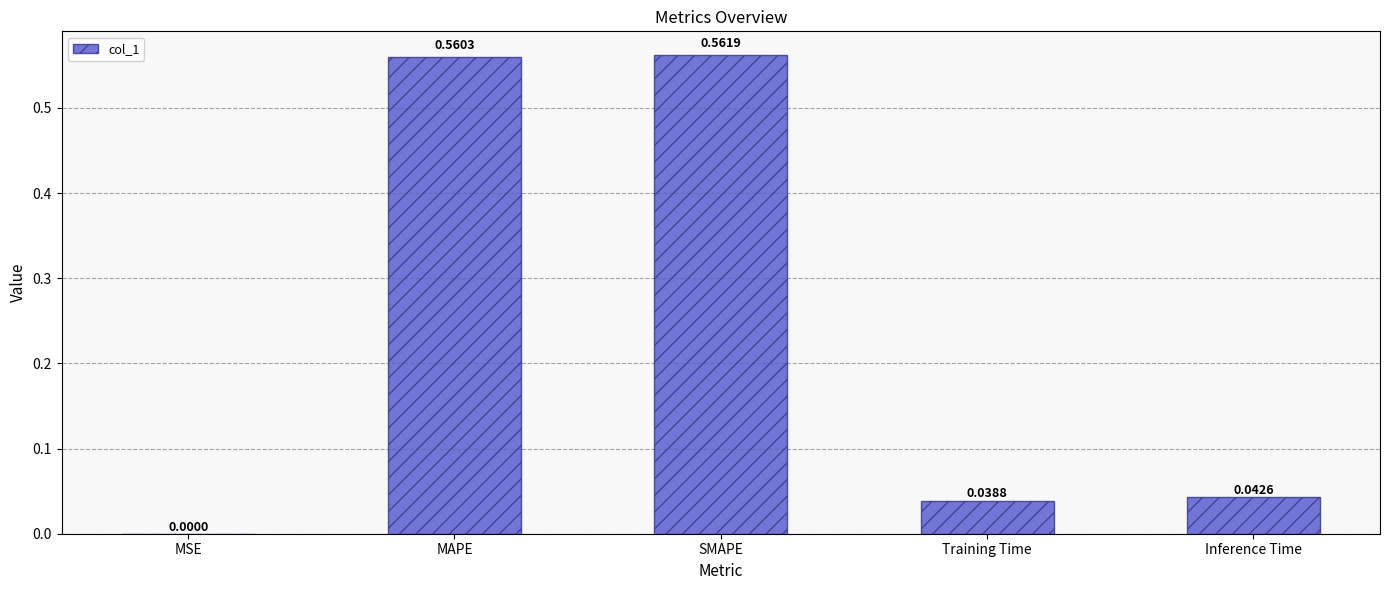

The chart shows a value of 0.2 at SMAPE. True or false?

False